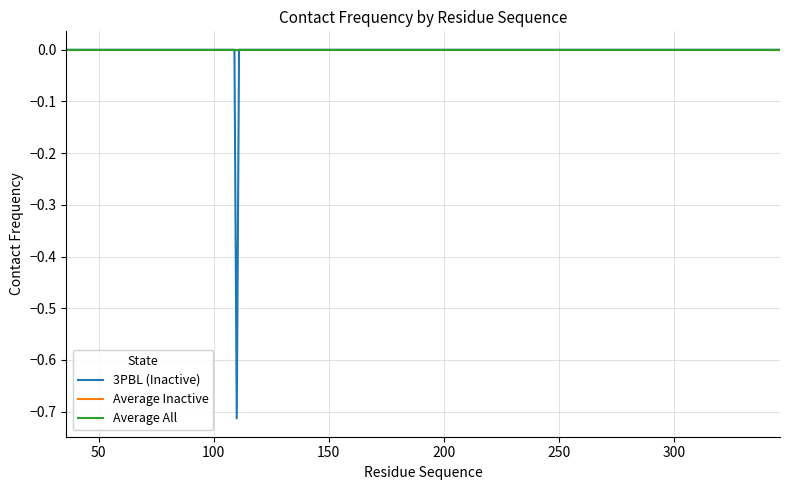

True or false: Average Inactive and Average All cross at least once.

False